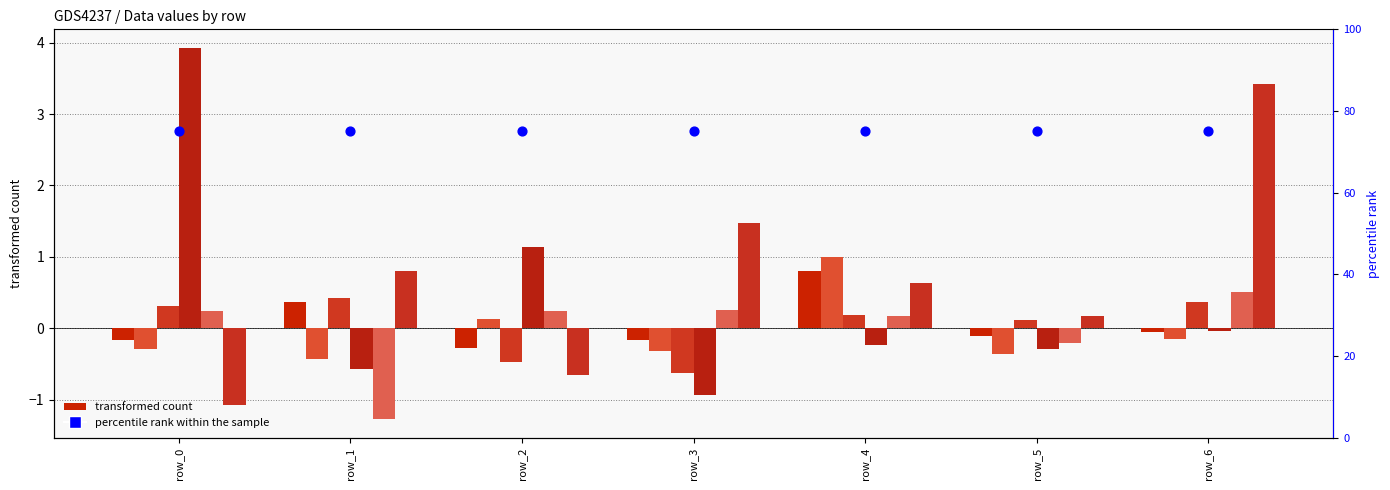

What is the total value across all series at row_1?

-0.7